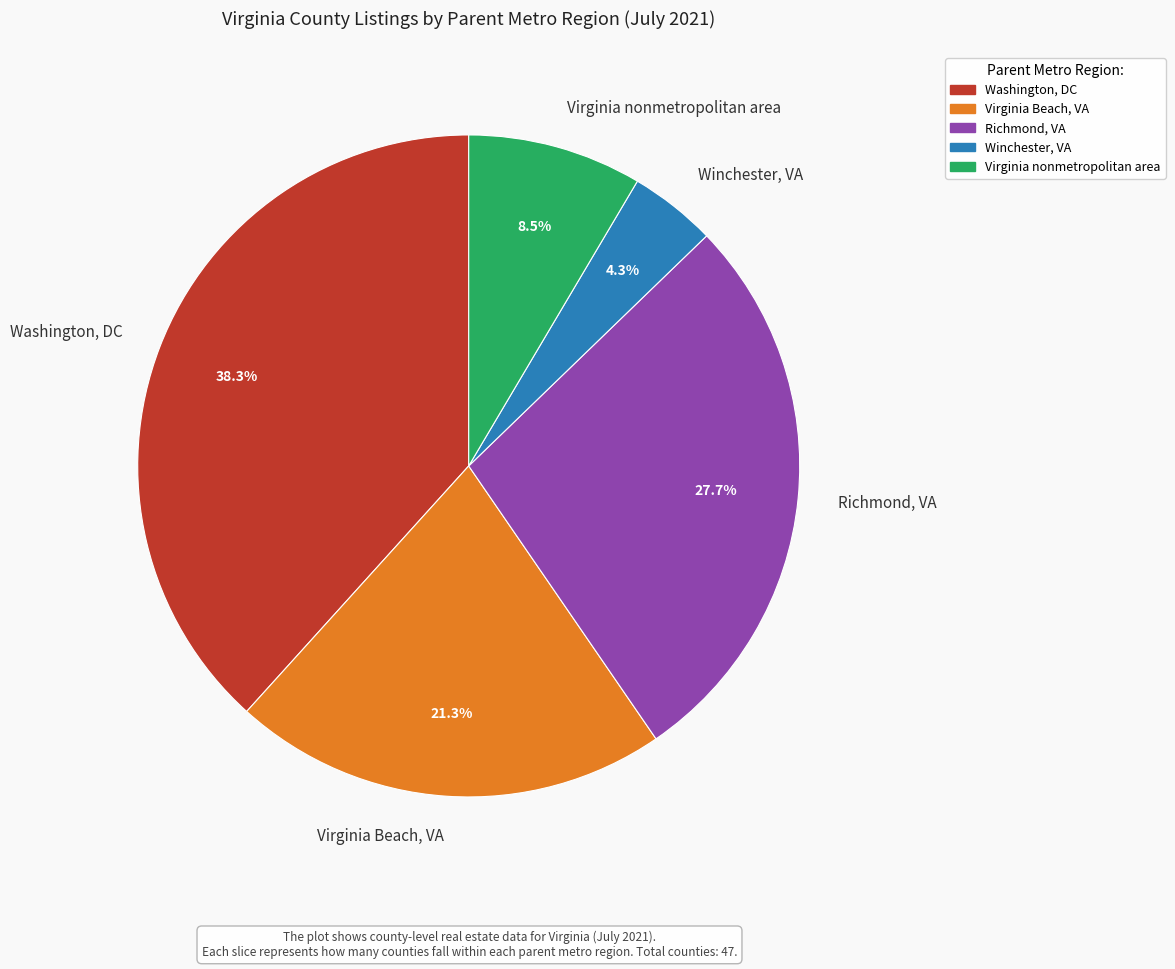

To the nearest percent, what is the average slice percentage?

20%